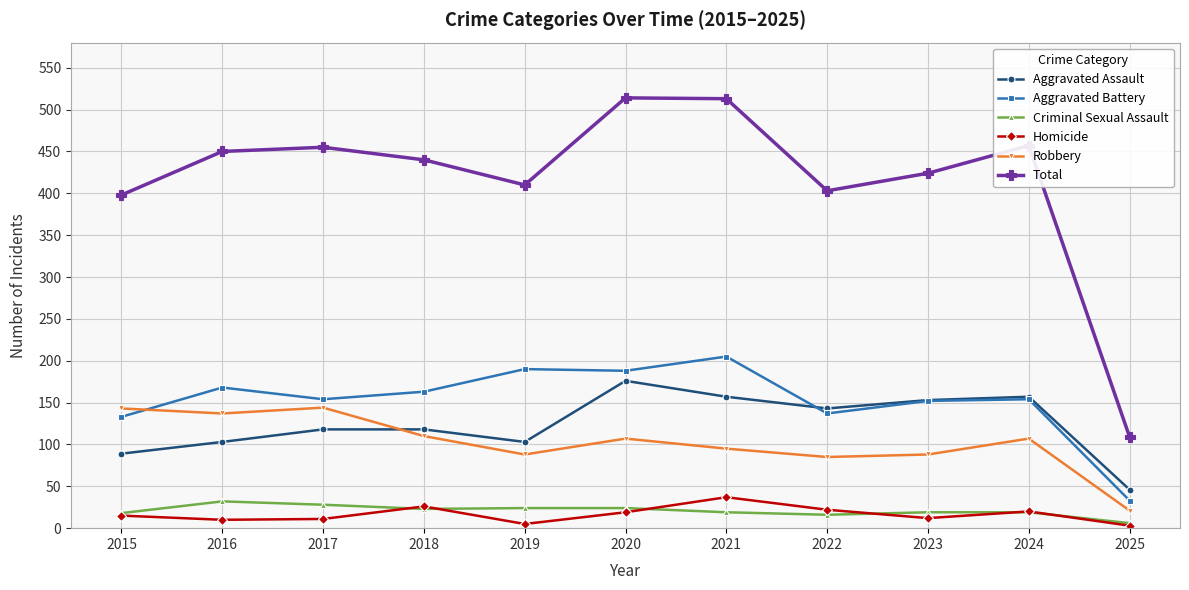

What is the difference between the maximum and second lowest values in the Aggravated Battery series?

72